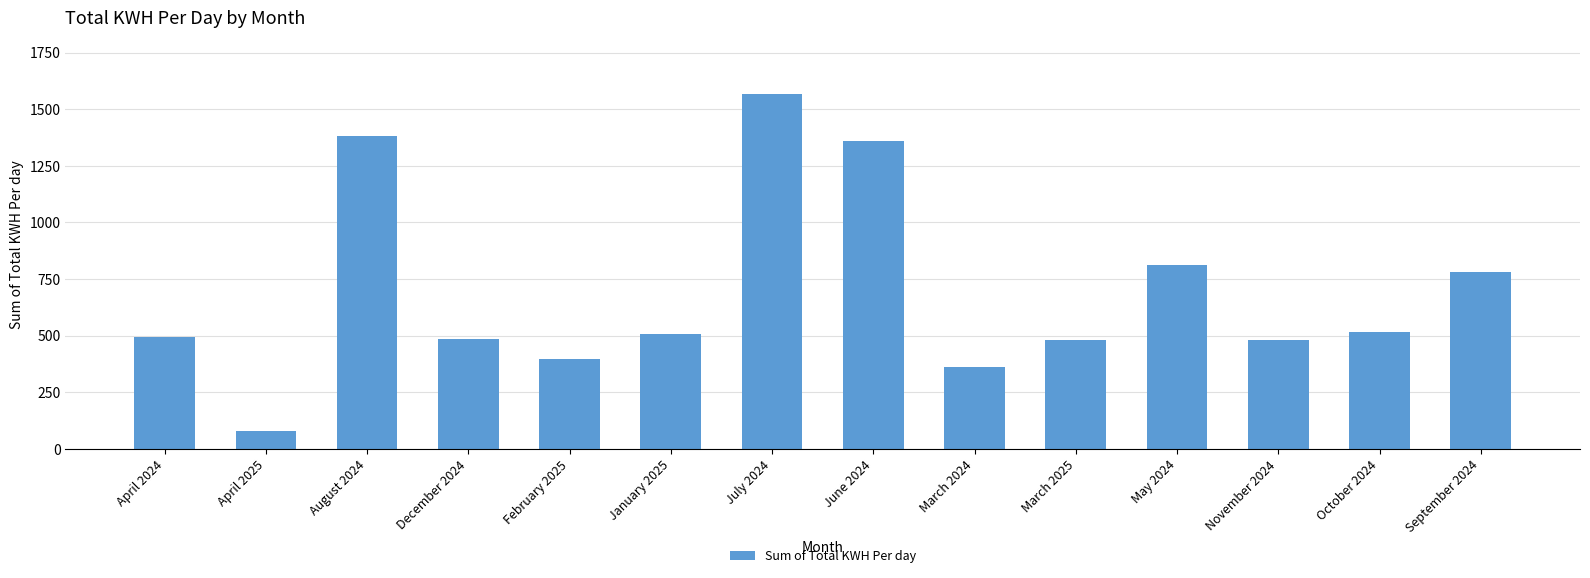

What is the maximum value shown in the chart?

1568.4